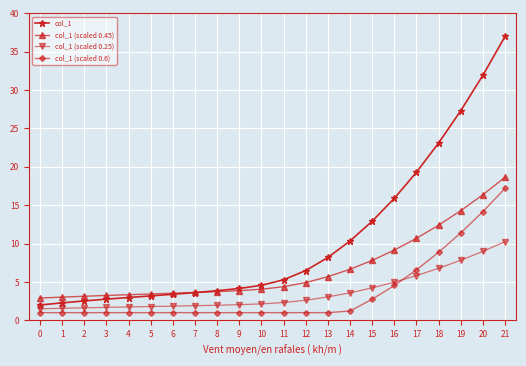

True or false: col_1 (scaled 0.6) has a value of 6.2 at 21.

False